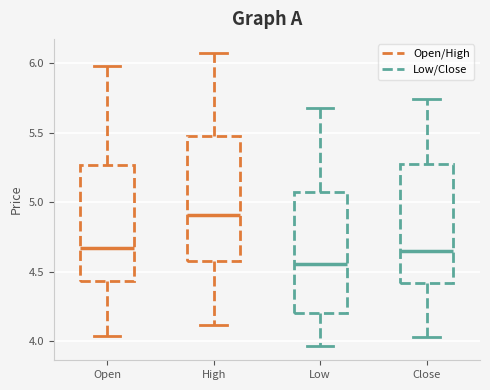

Where is the upper edge of the box for Low on the y-axis? The values are not printed on the chart, so give them approximately, as read against the axis.

5.10